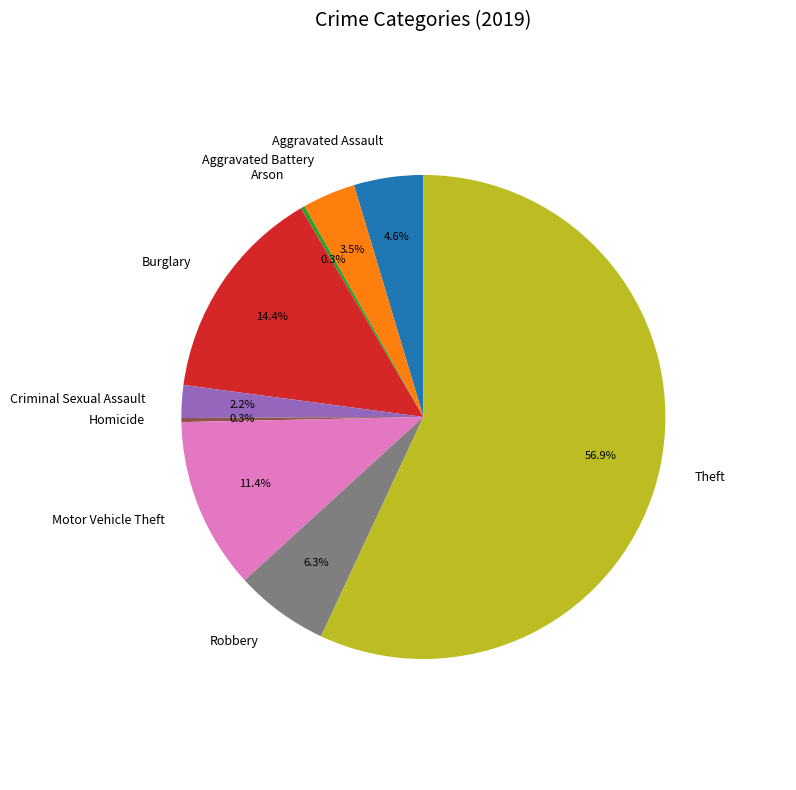

Which slice represents more than half of the pie?

Theft